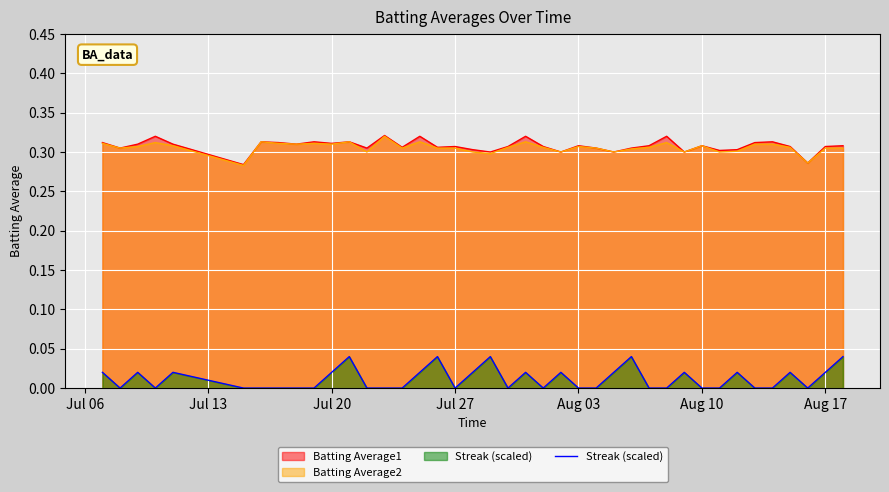

Which series has the widest spread of values?

Streak (scaled)